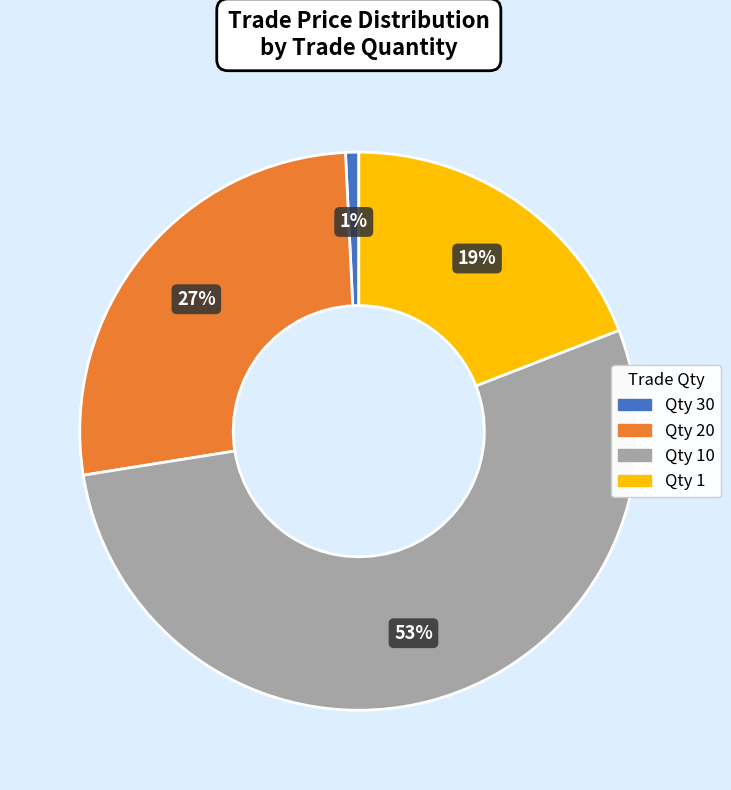

How many slices are in this pie chart?

4